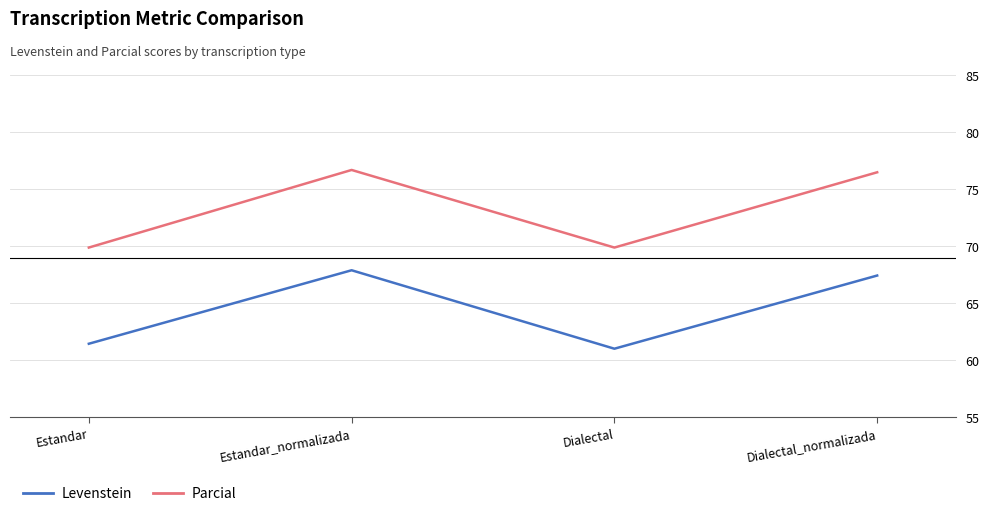

Is it true that Parcial equals 124.9 at Dialectal?

False